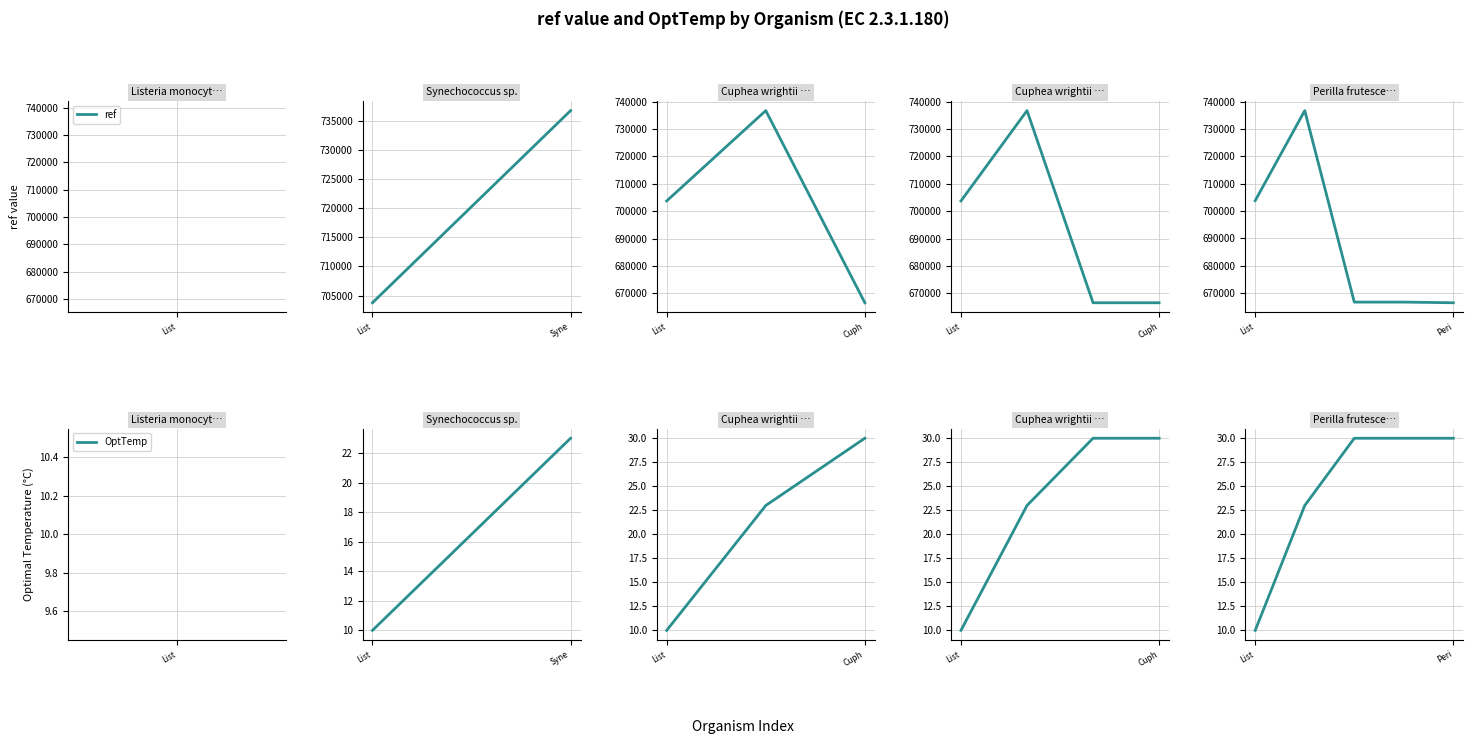

What is the sum of the OptTemp values at 3 and 2?

60